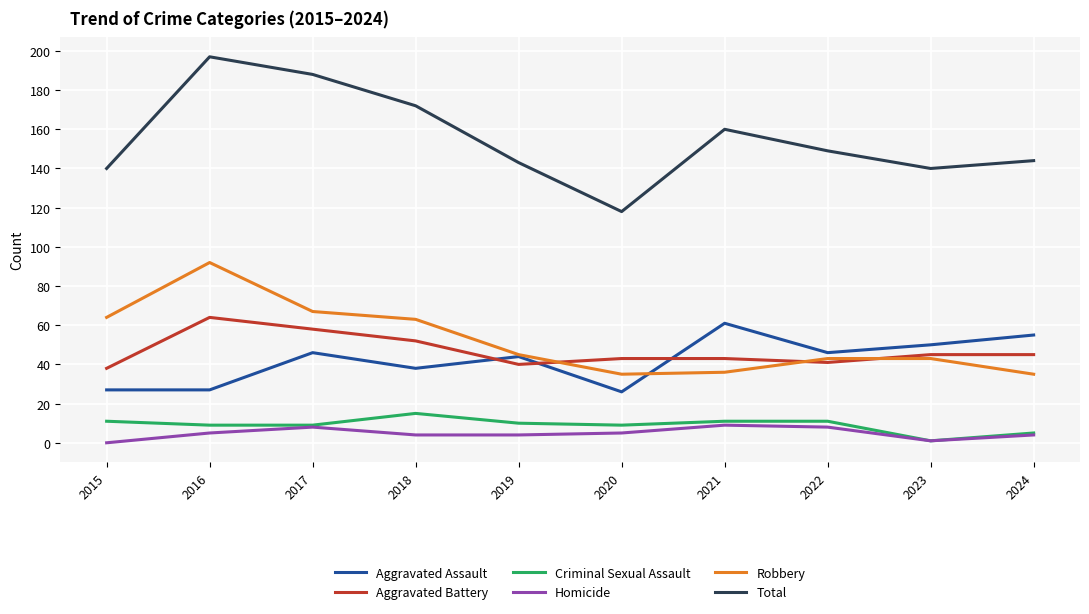

Reading right to left, transcribe all the data shown in this chart.

Aggravated Assault: 55	50	46	61	26	44	38	46	27	27
Aggravated Battery: 45	45	41	43	43	40	52	58	64	38
Criminal Sexual Assault: 5	1	11	11	9	10	15	9	9	11
Homicide: 4	1	8	9	5	4	4	8	5	0
Robbery: 35	43	43	36	35	45	63	67	92	64
Total: 144	140	149	160	118	143	172	188	197	140